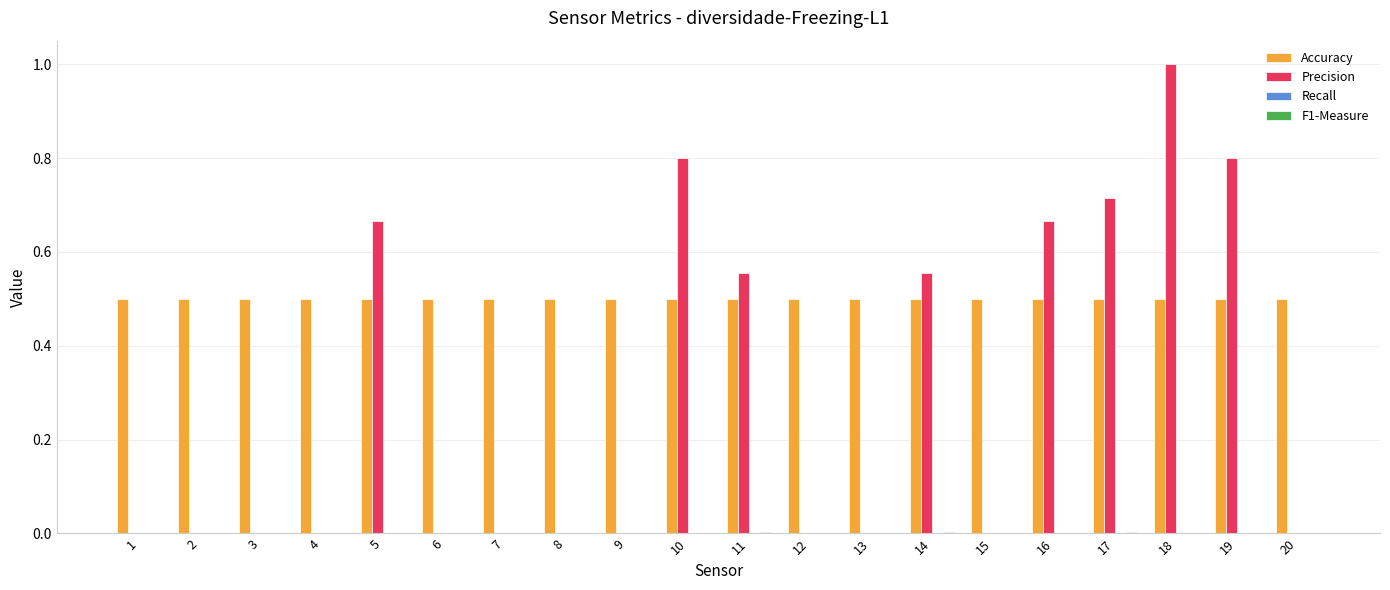

What is the average value of the Precision series?

0.3